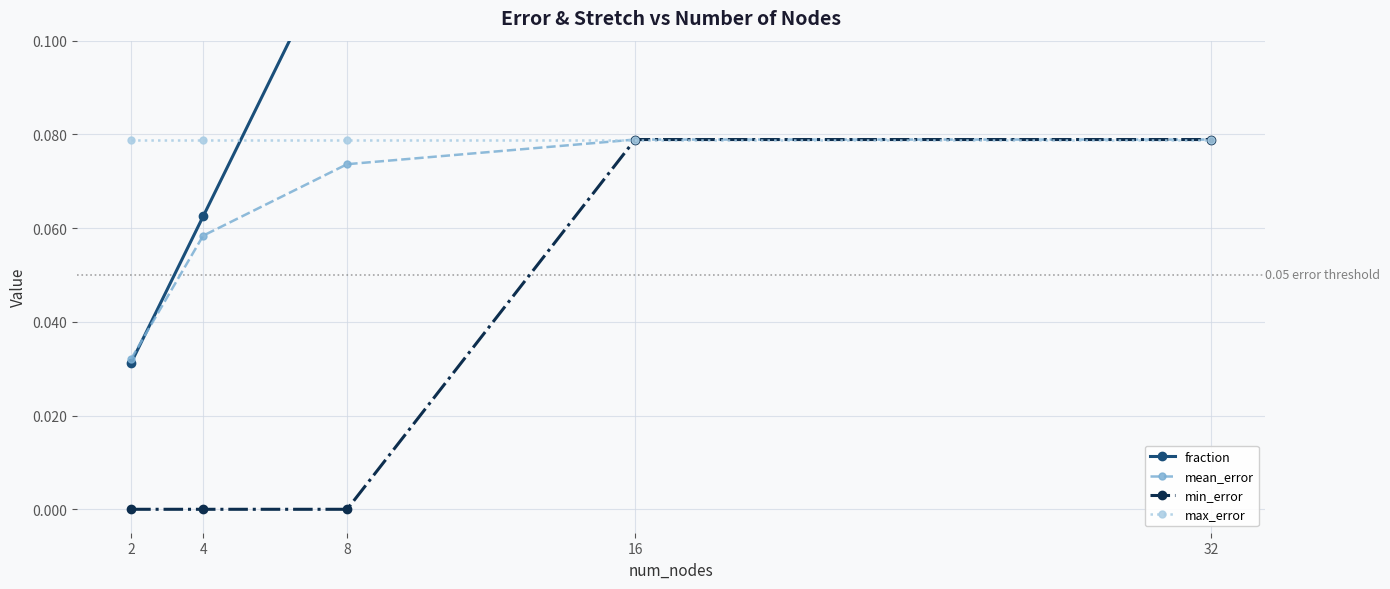

True or false: mean_error and min_error cross at least once.

False